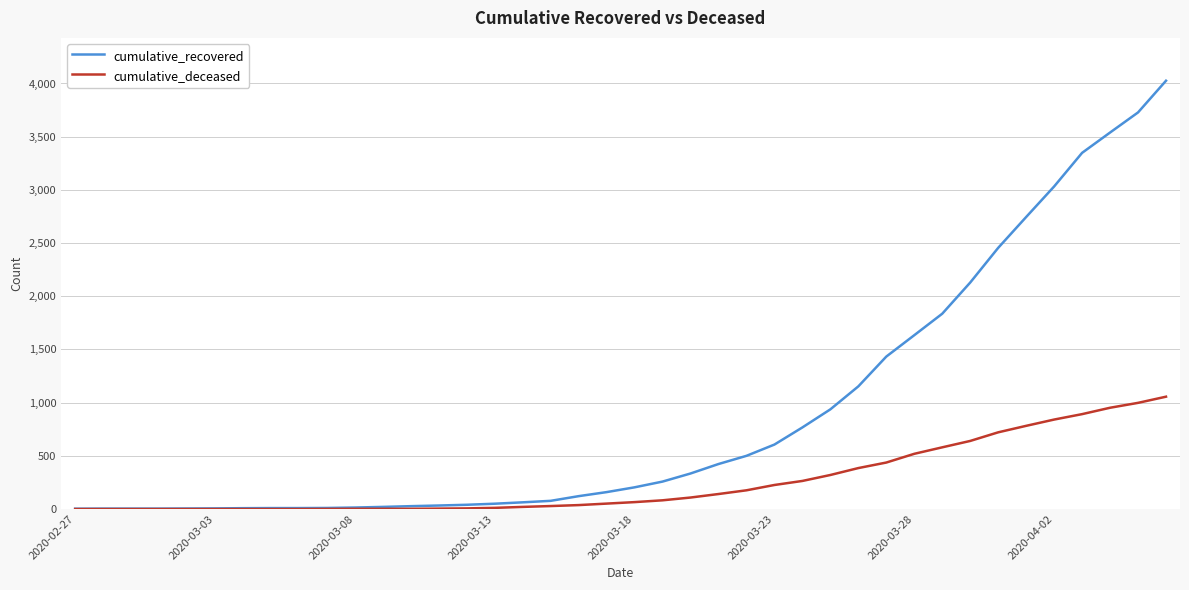

Rank the series by their average value, from highest to lowest.

cumulative_recovered, cumulative_deceased